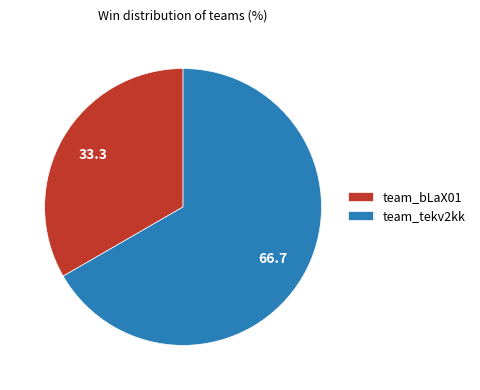

Approximately how many times larger is the value at team_bLaX01 compared to team_tekv2kk?

0.5